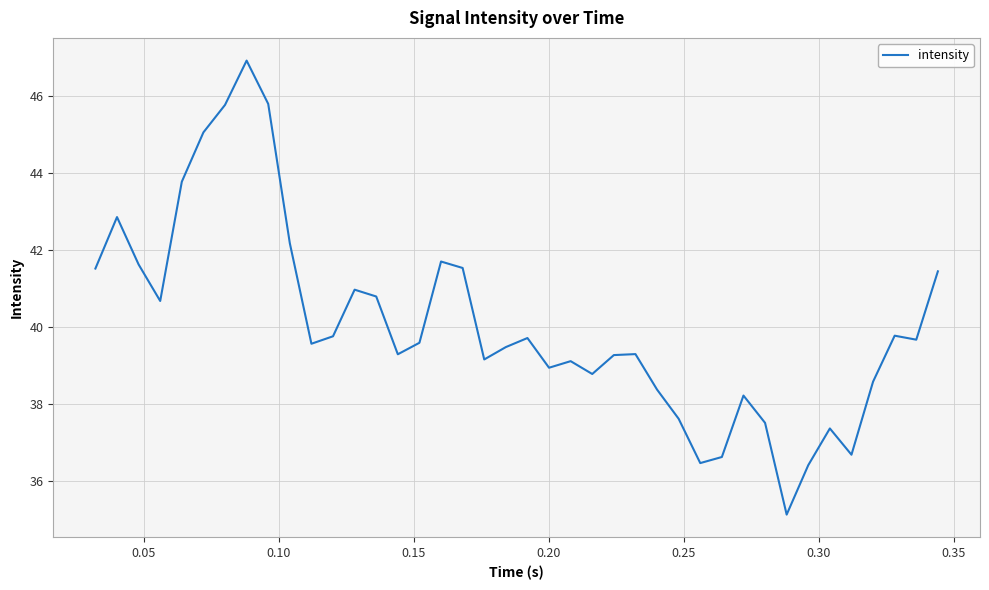

How many values are below 39?

13